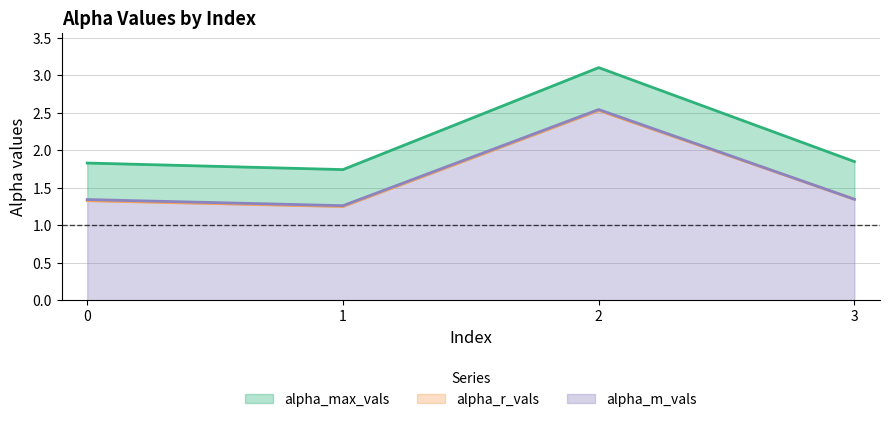

What is the total value across all series at 1?

4.3